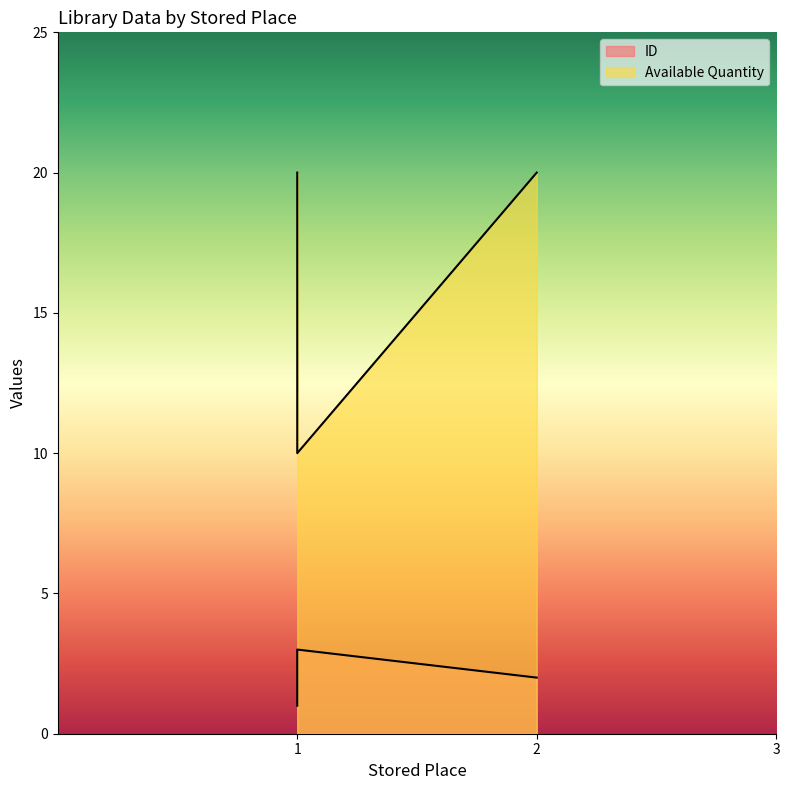

Does the chart have visible grid lines?

No